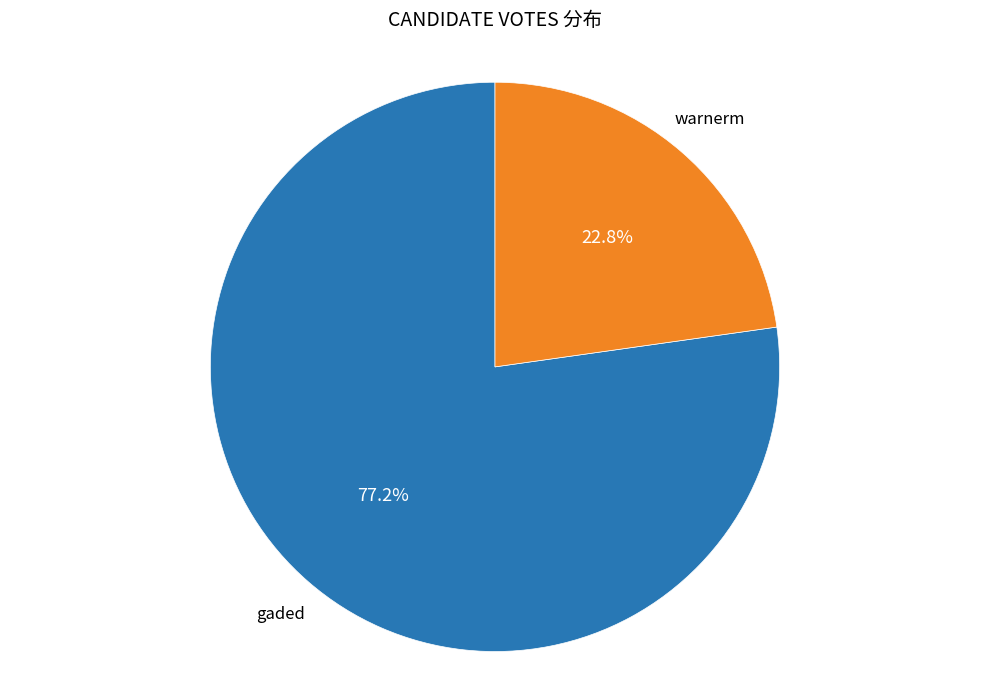

Which has a higher value, warnerm or gaded?

gaded